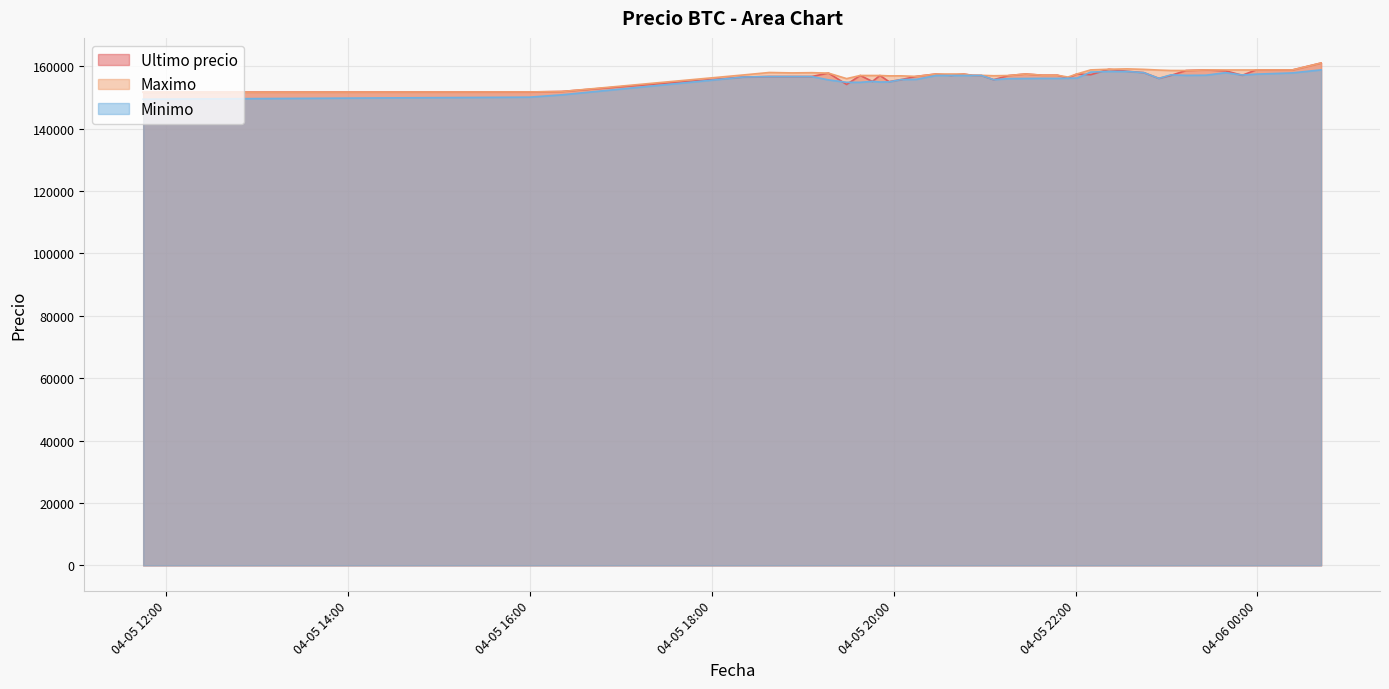

At which label is Maximo closest to 156316?

2021-04-05 21:55